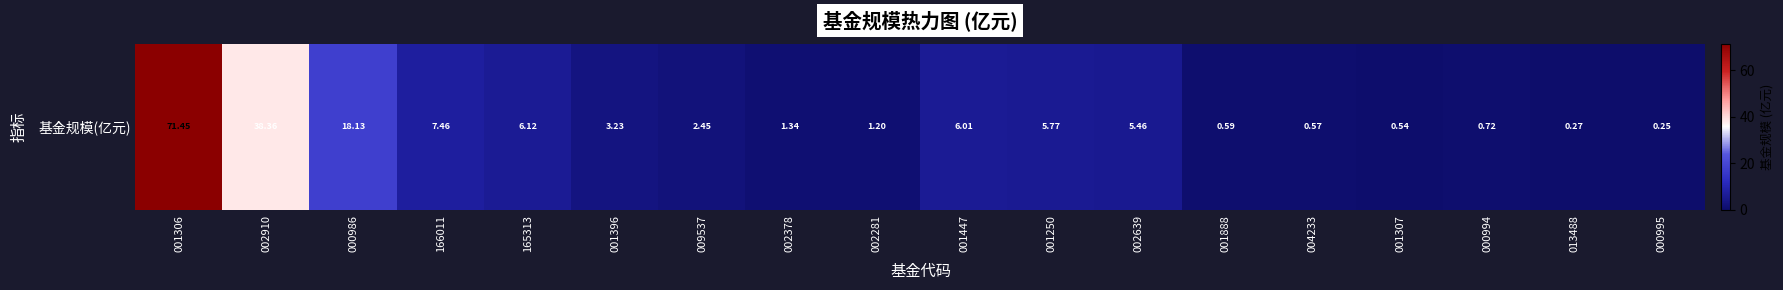

Approximately how many times larger is the value at 001447 compared to 166011?

0.8